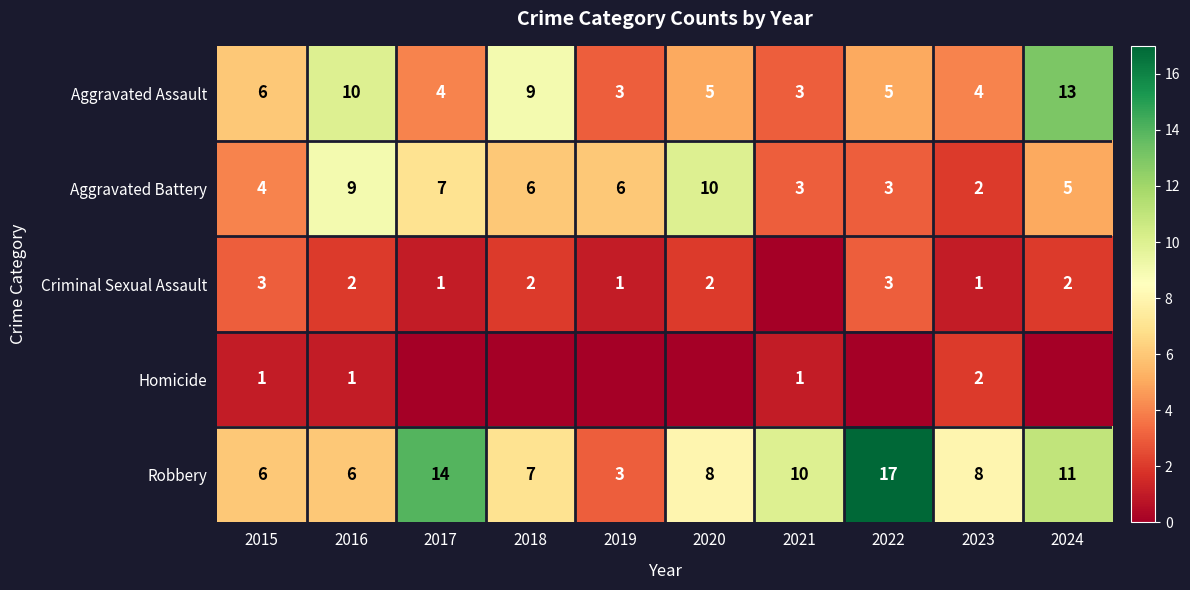

How many series are shown in this chart?

5